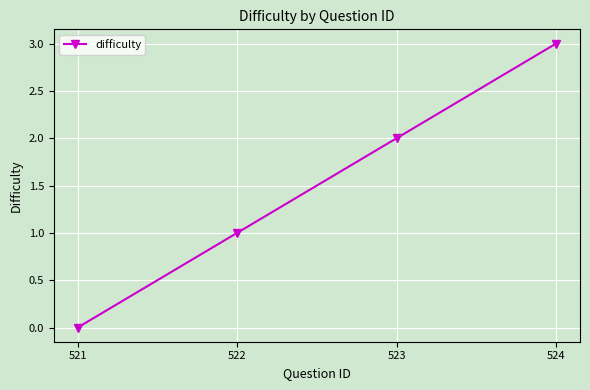

The chart shows a value of 1 at 522. True or false?

True